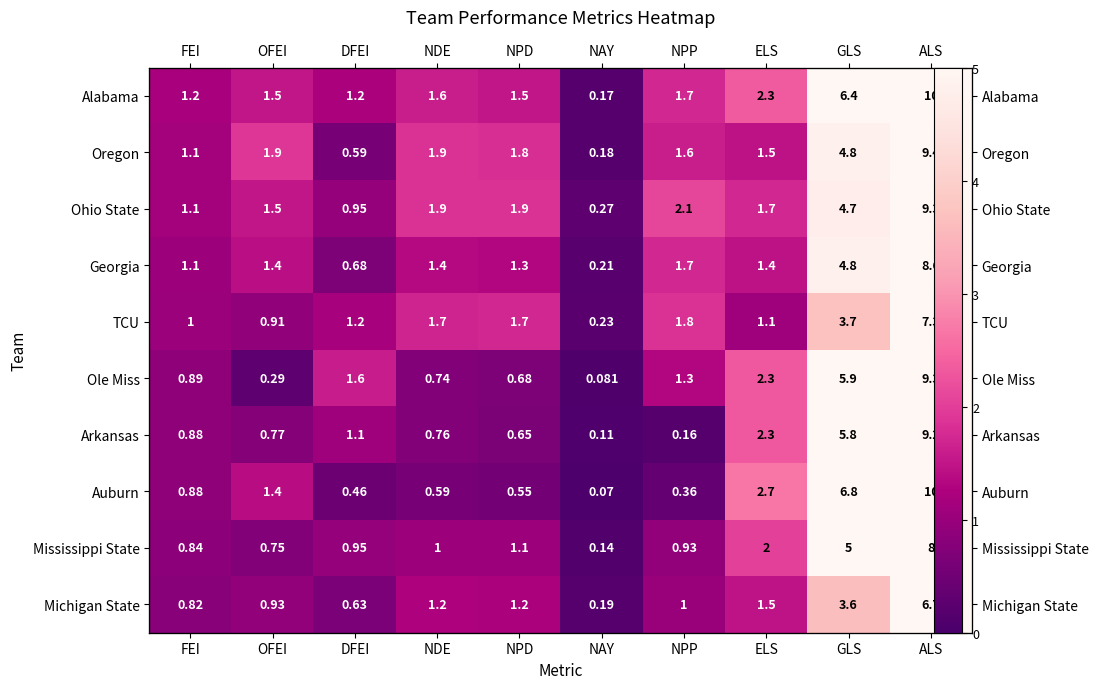

How many data points in Ole Miss are less than 1?

5